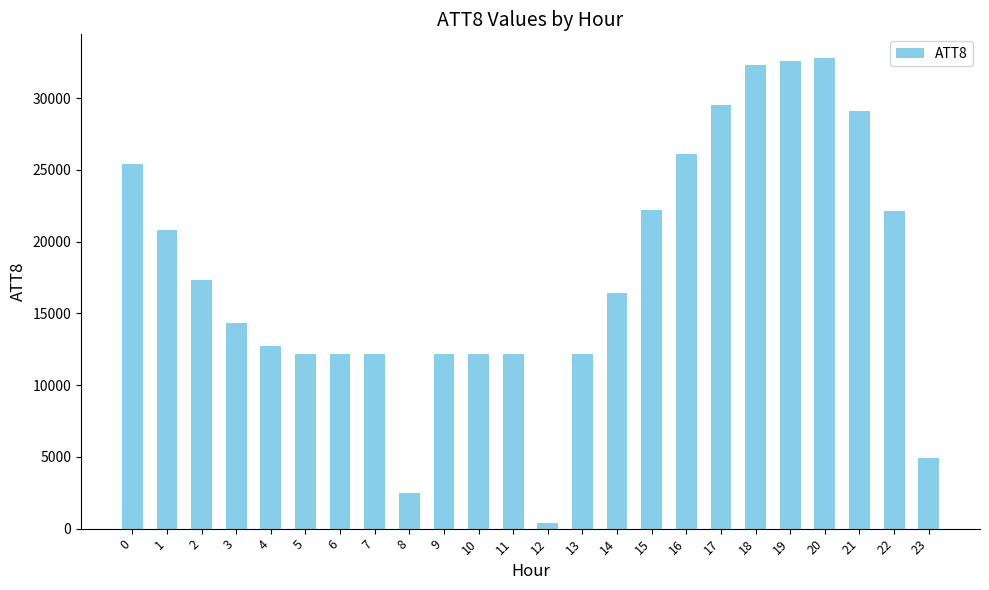

What is the ratio of the value at 22 to the value at 11?

1.8